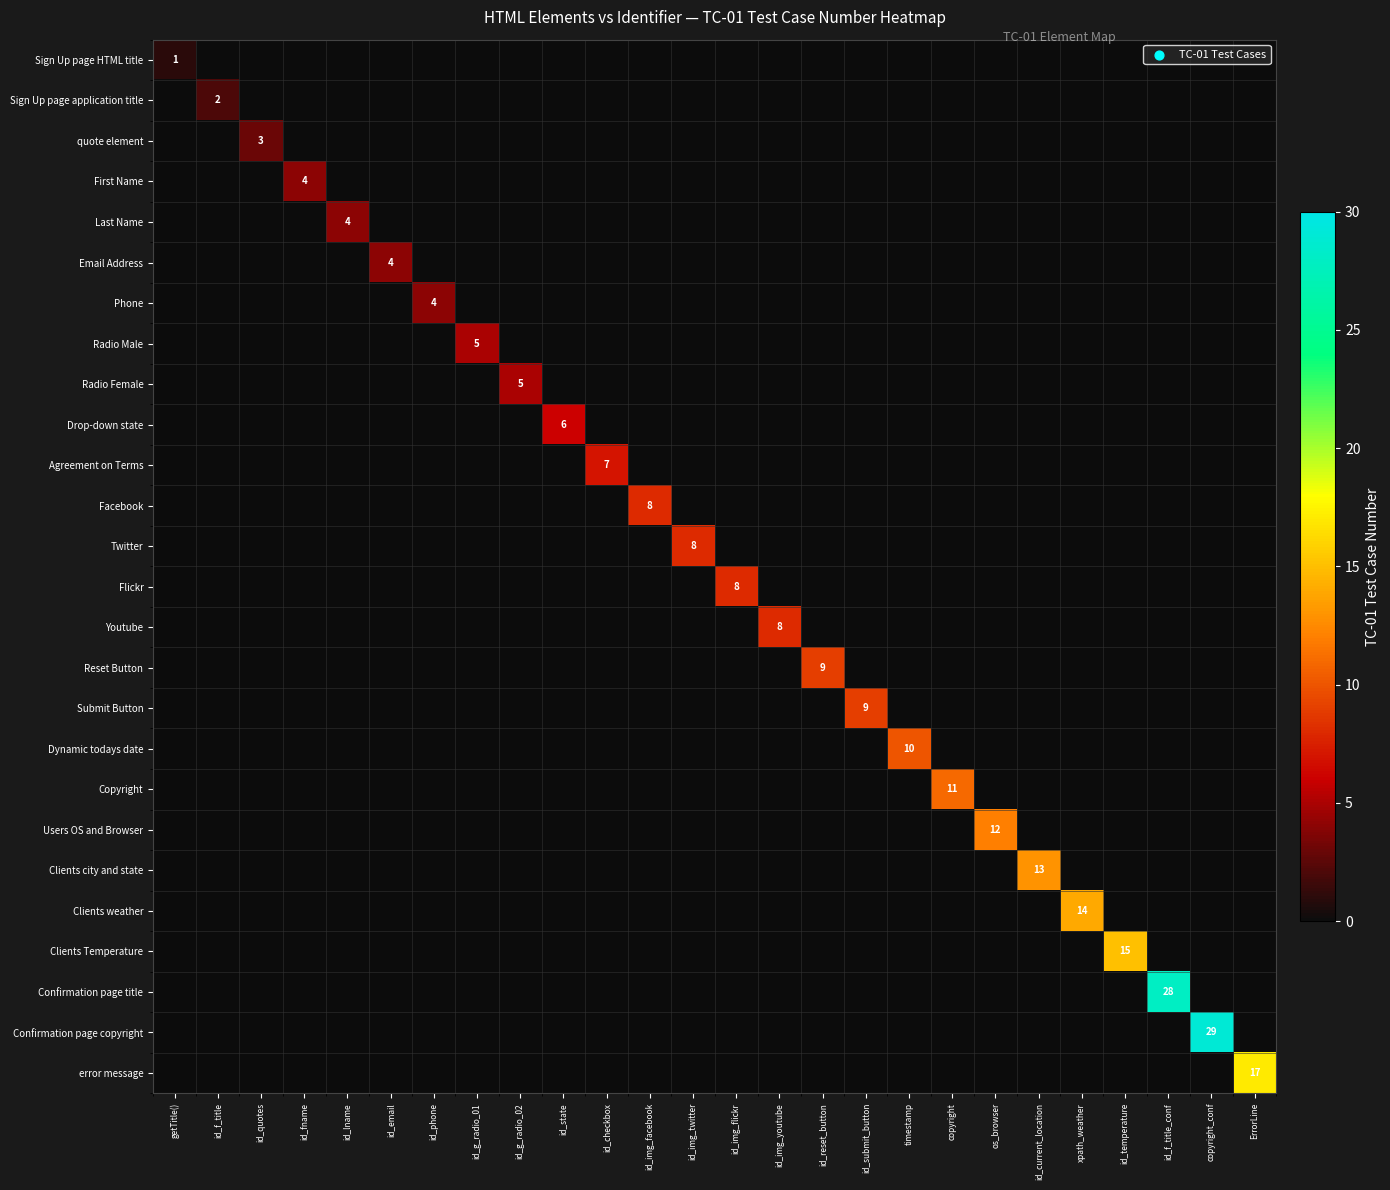

The value of Sign Up page application title at id_f_title is 2. True or false?

True